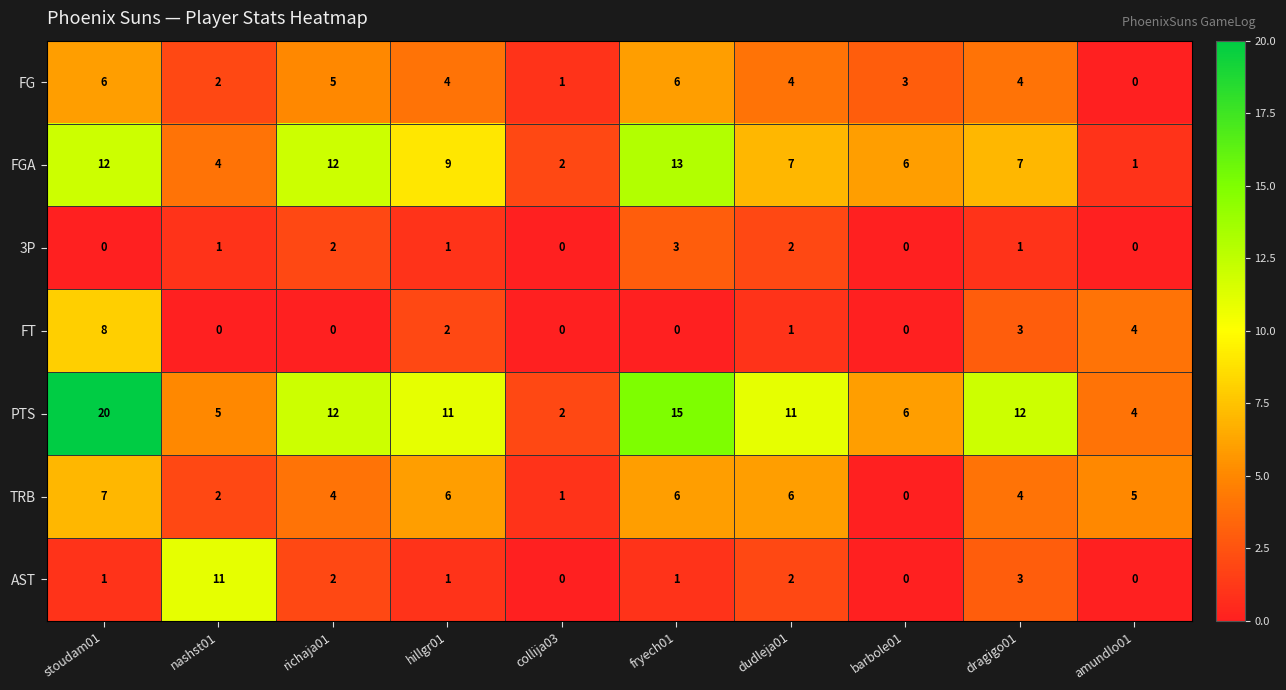

Which series has the widest spread of values?

PTS